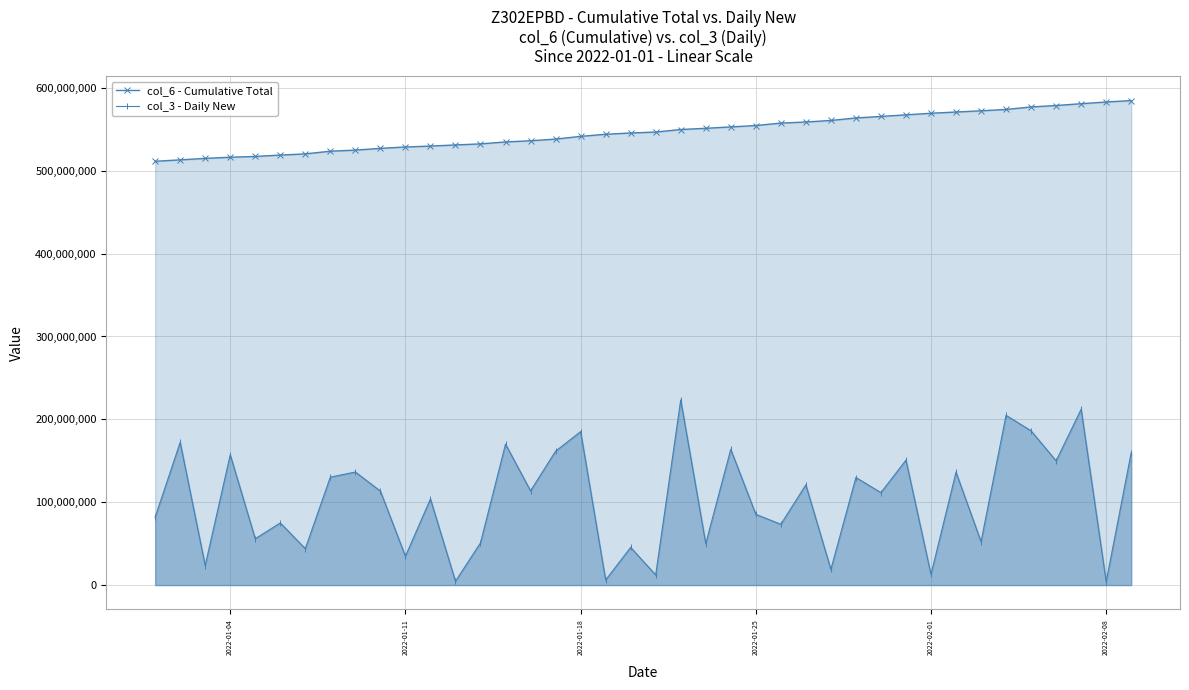

The col_6 - Cumulative Total series shows 199169215 at 2022-01-11. True or false?

False